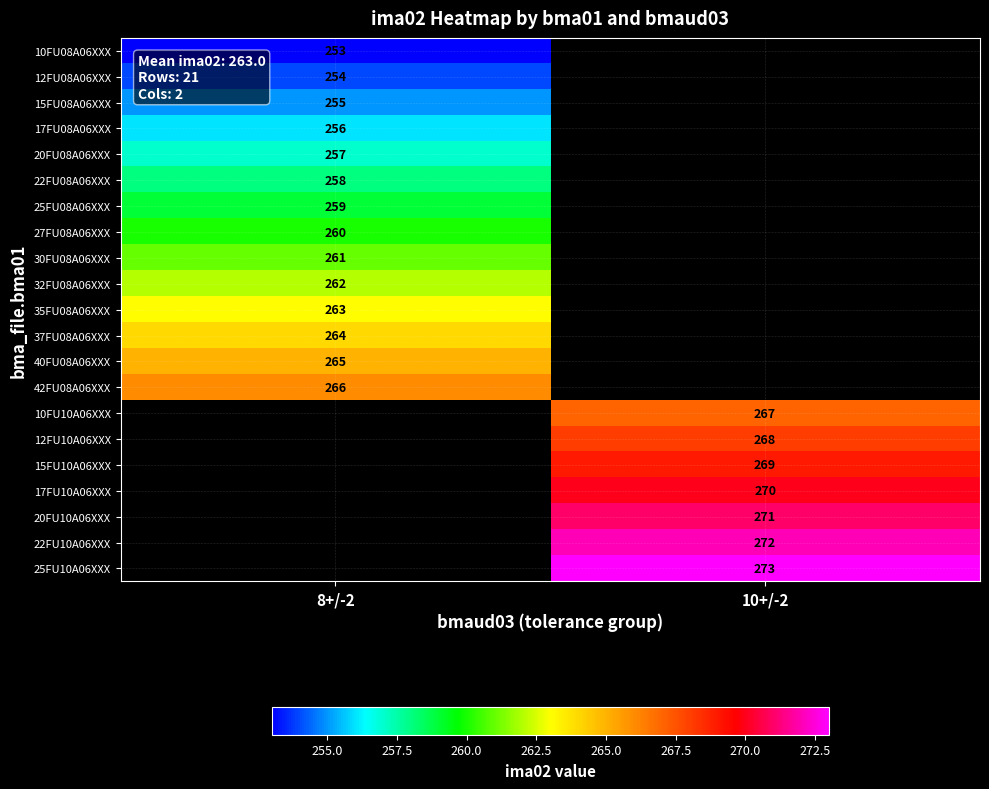

The 20FU08A06XXX series shows 387 at 8+/-2. True or false?

False